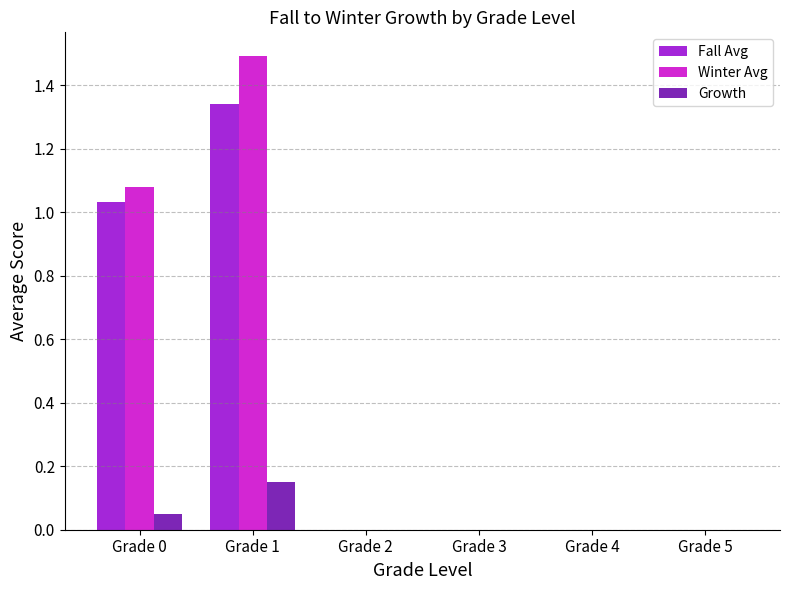

What is the greatest value displayed?

1.5